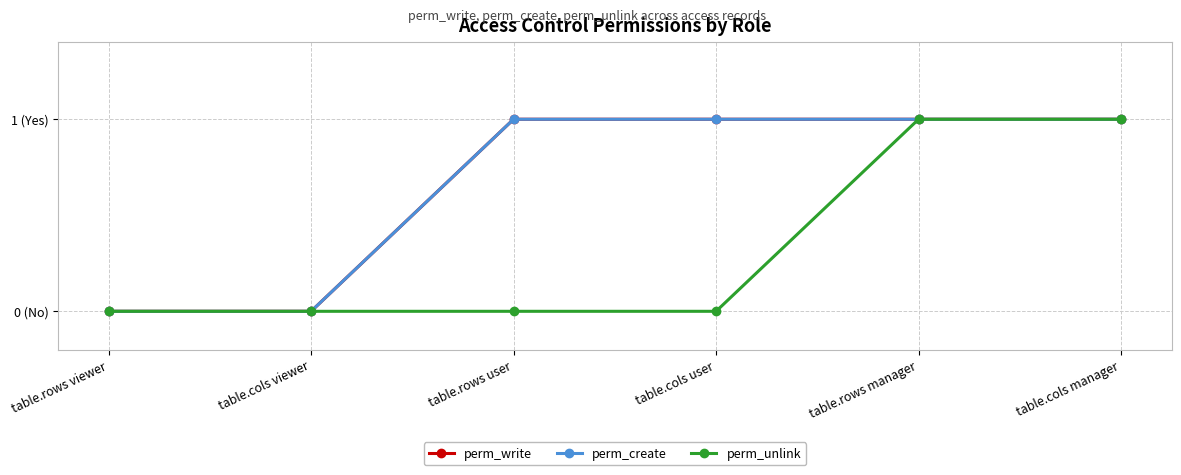

Does the chart have visible grid lines?

Yes